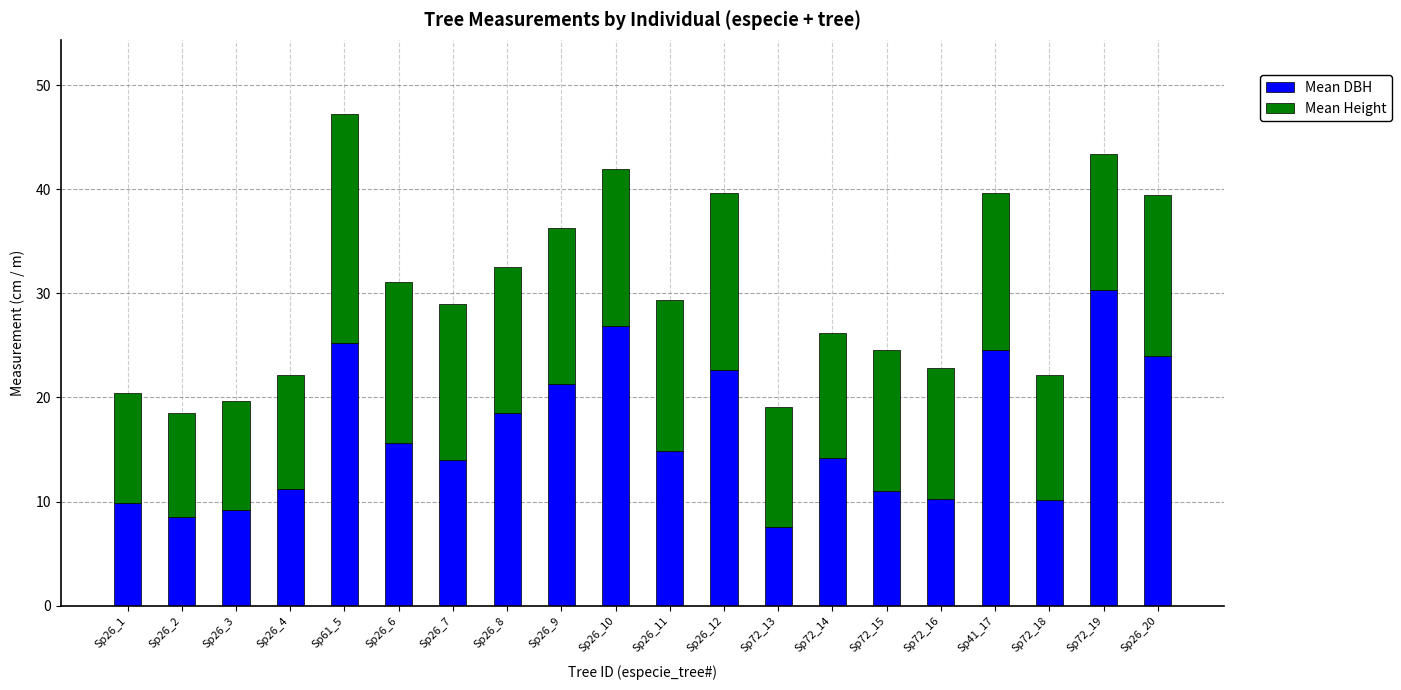

The value of Mean DBH at Sp26_11 is 14.8. True or false?

True